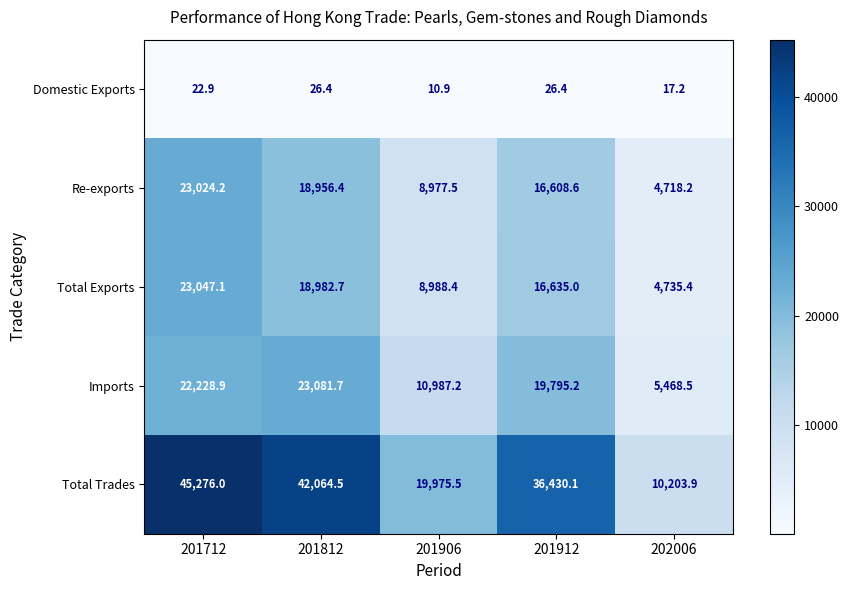

How many data points in Domestic Exports are above 22?

3